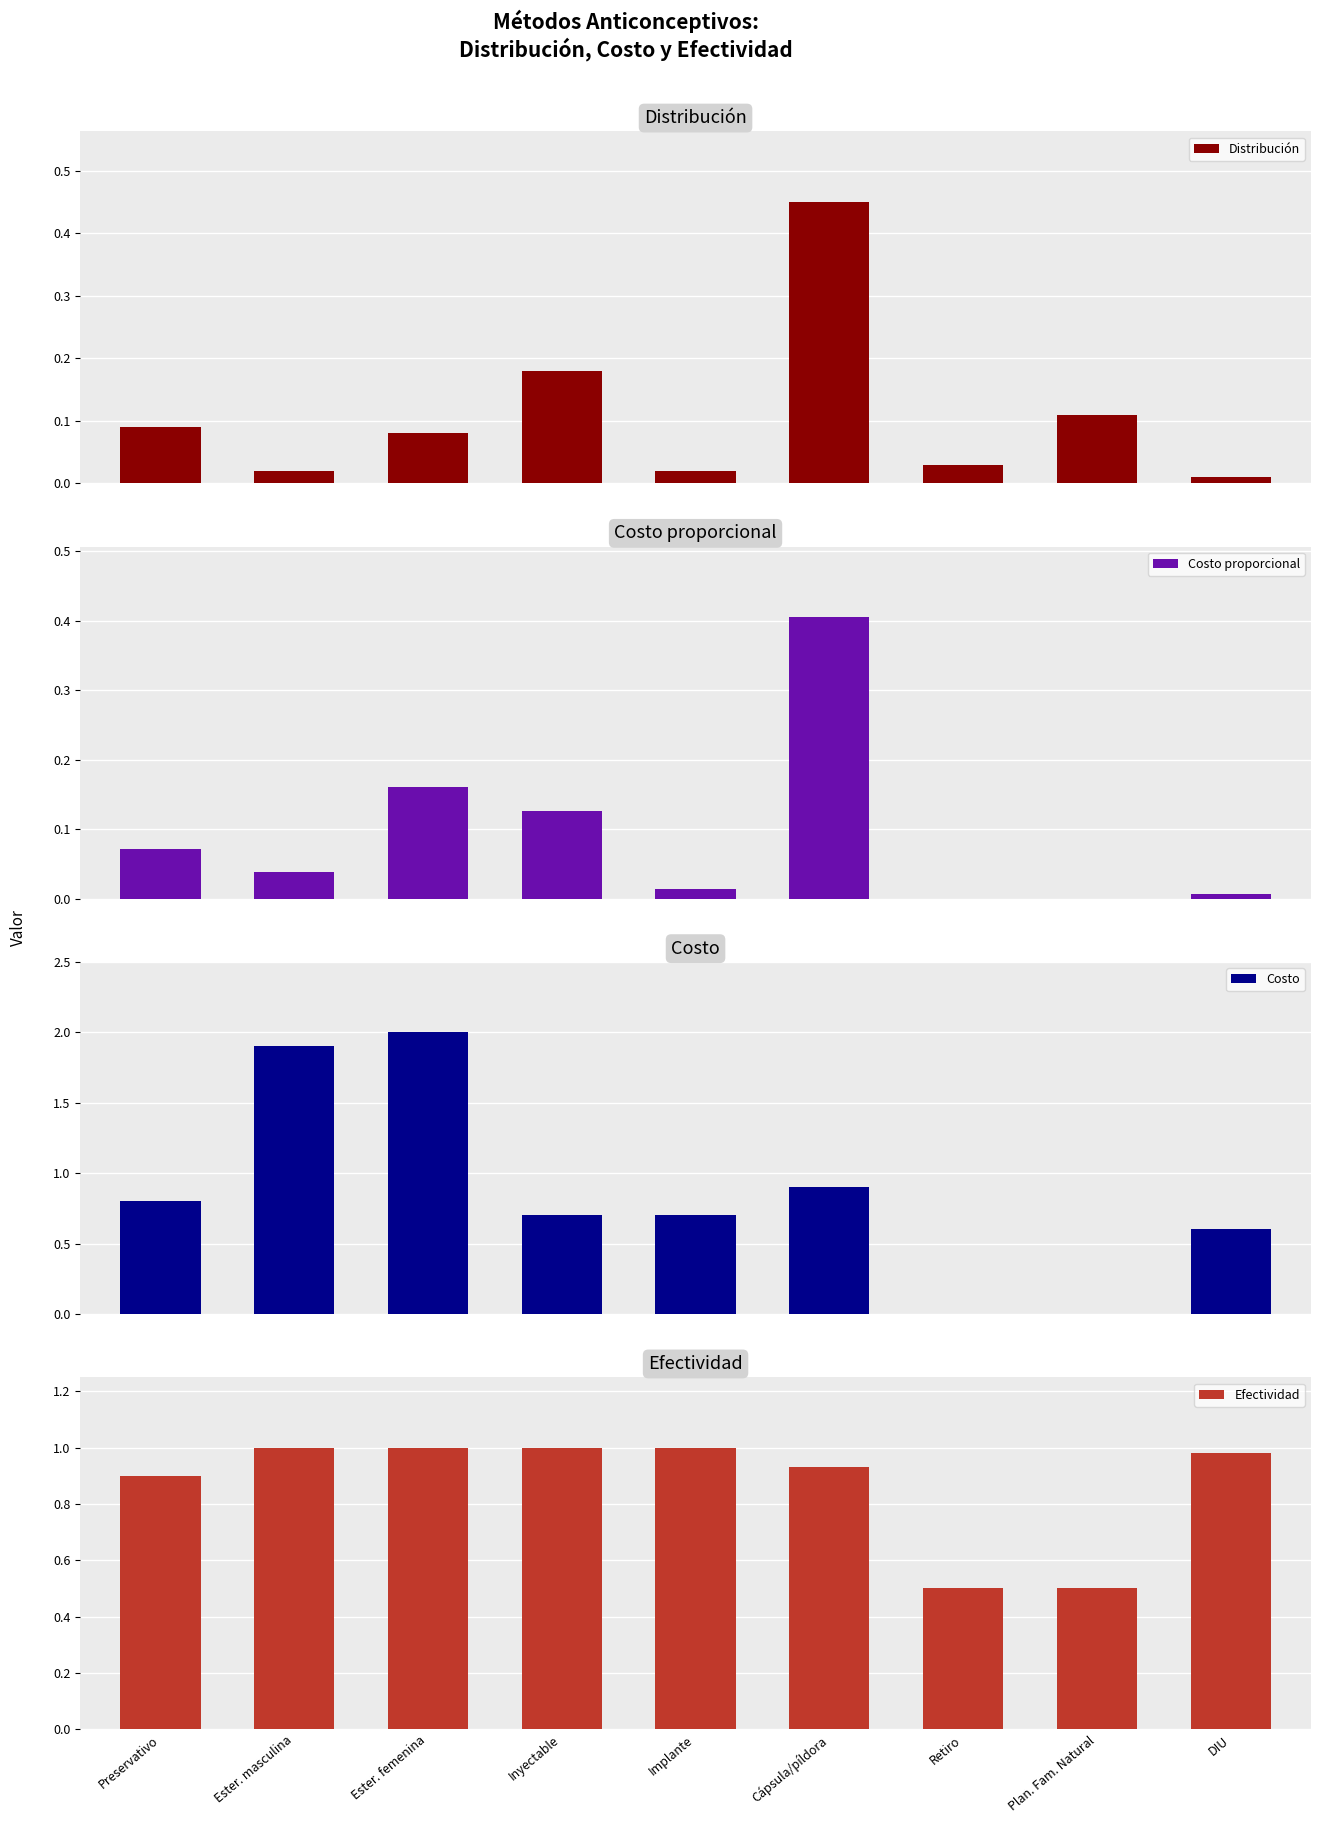

At which label is Efectividad closest to 0?

Retiro